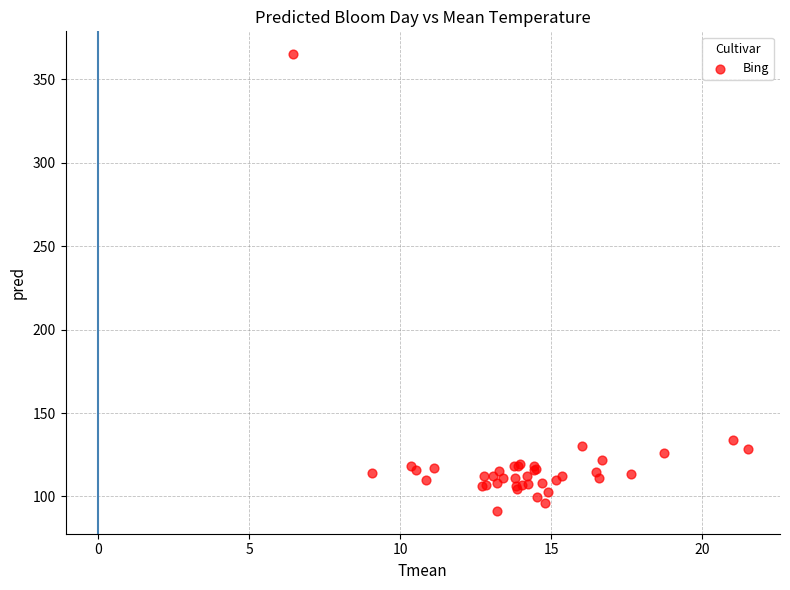

What Y value in the scatter plot is closest to 228?

134.0